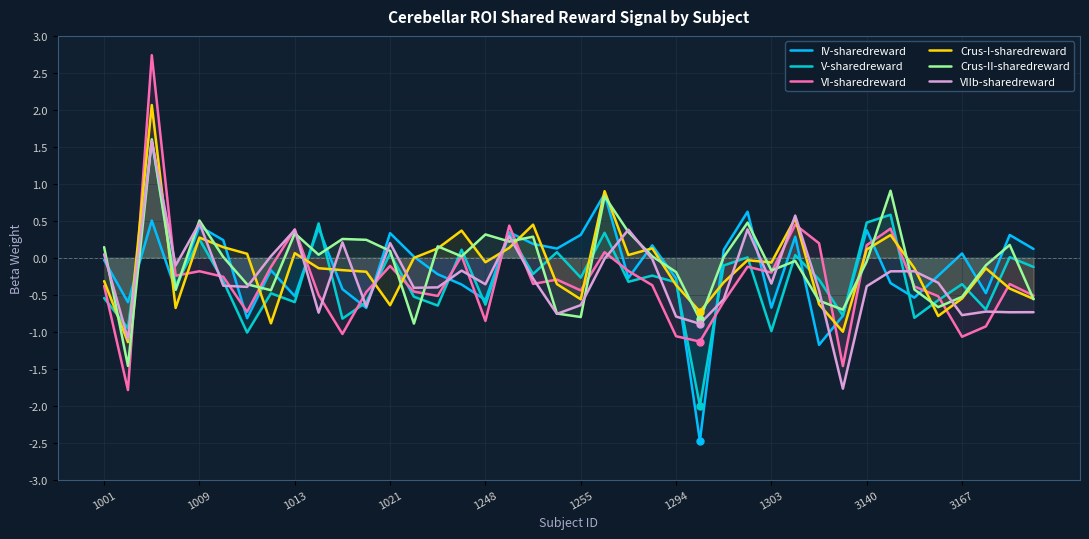

At how many categories does at least one series exceed -2?

40